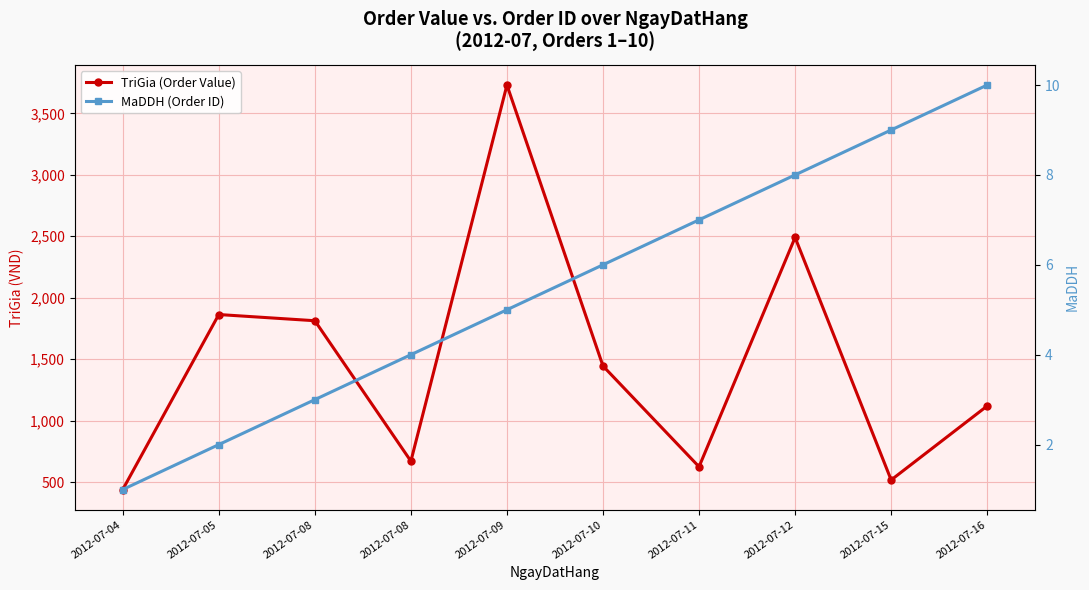

How many distinct data groups are displayed?

2